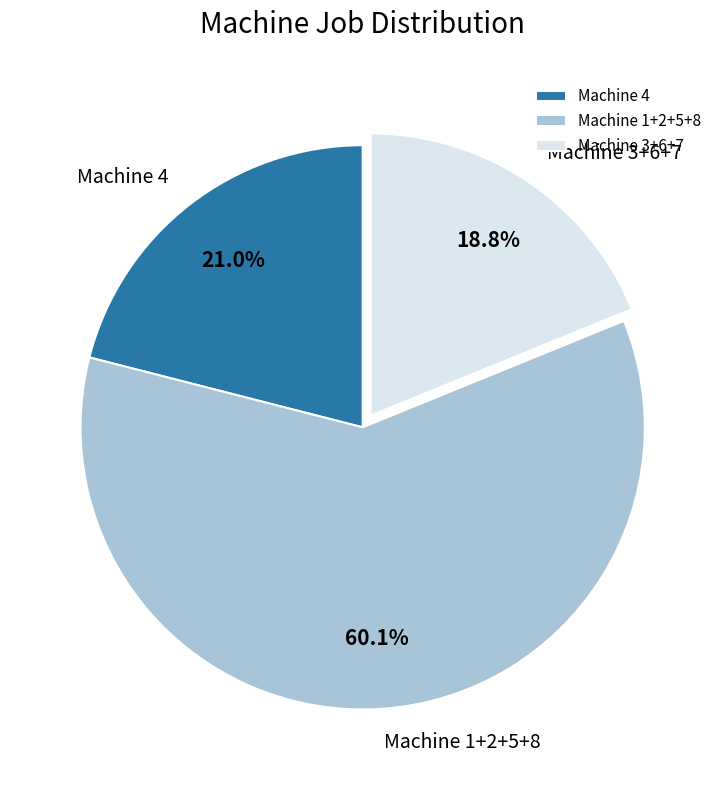

Does Machine 3+6+7 account for over 50% of the chart?

No